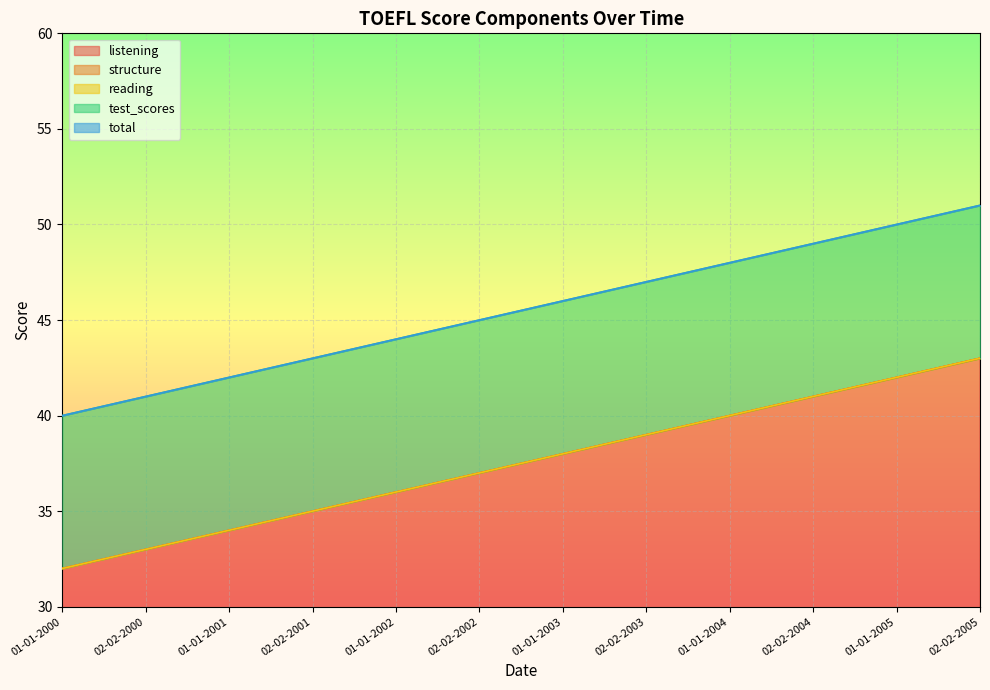

The total series shows 44 at 01-01-2002. True or false?

True